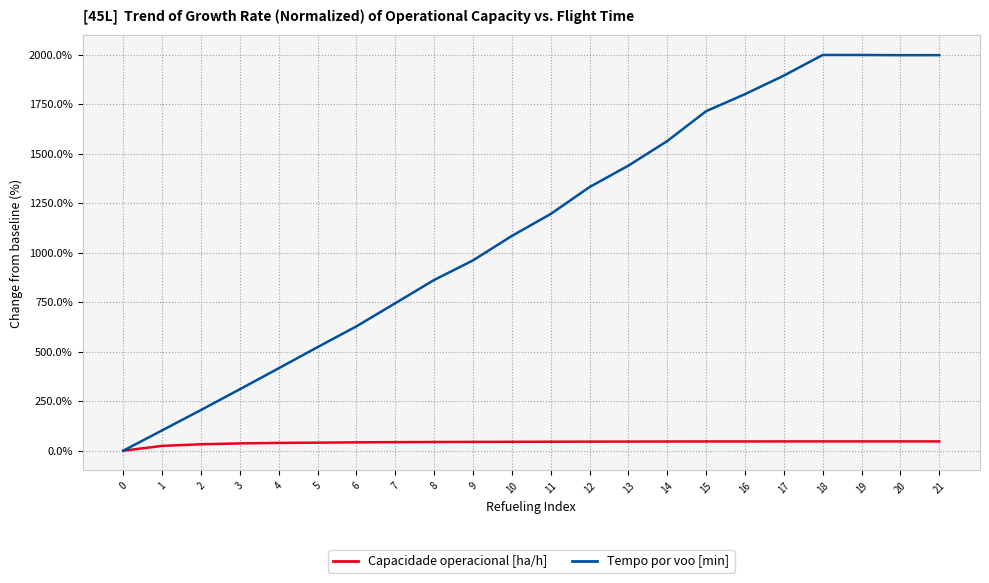

What is the approximate value of Tempo por voo [min] at 6?

627.8